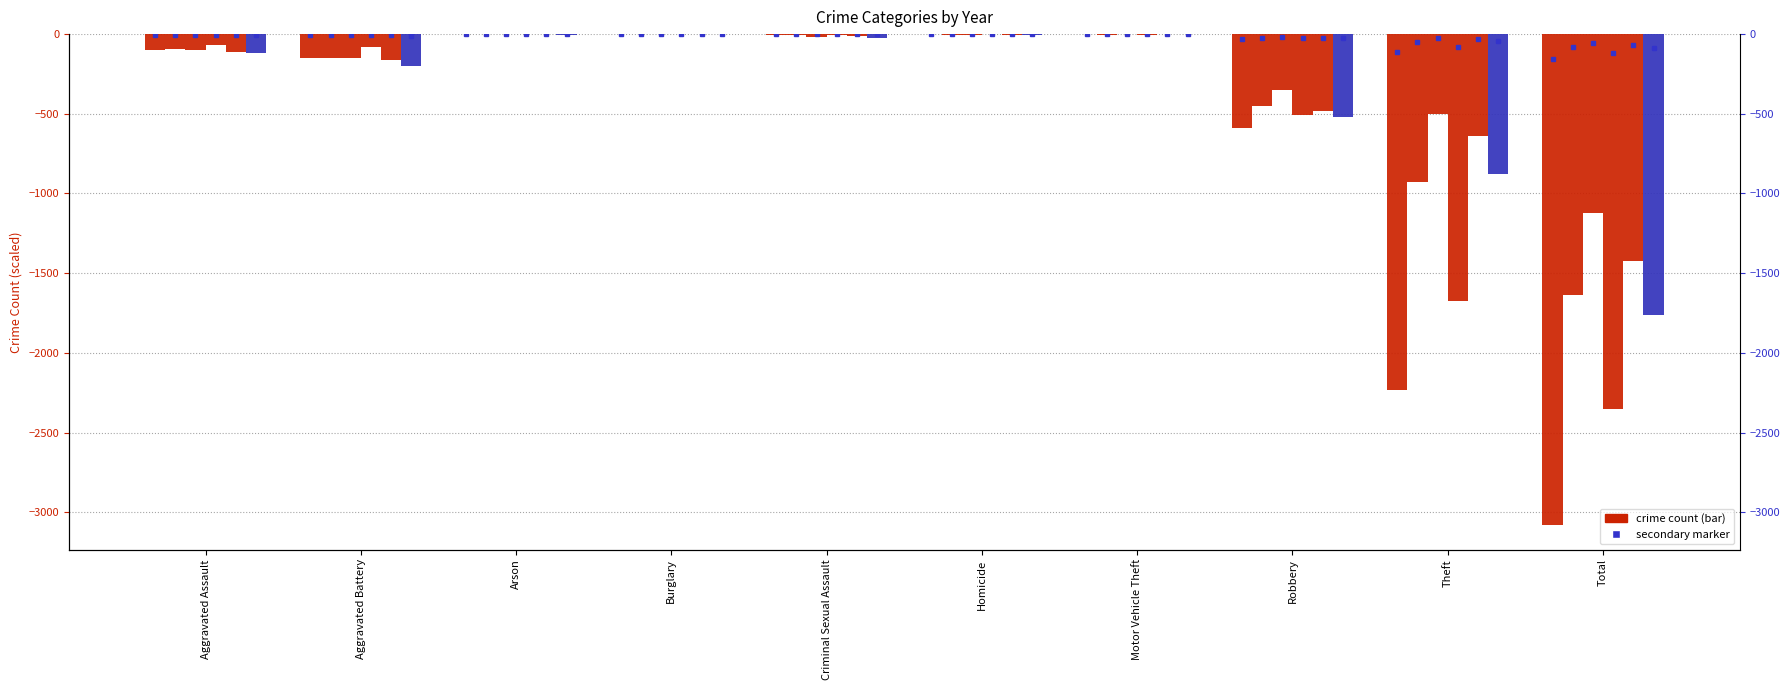

Reading right to left, extract all data points from this chart.

2019: -3080	-2230	-591	-1	-2	-8	-1	-1	-148	-98
2020: -1634	-930	-450	-3	-3	-3	0	-1	-150	-94
2024: -1121	-502	-350	-2	-3	-16	0	-1	-150	-97
2016: -2352	-1676	-510	-4	-1	-8	0	0	-82	-71
2021: -1422	-642	-484	-2	-4	-14	-1	-2	-163	-110
2022: -1760	-880	-521	-2	-5	-24	0	-5	-202	-121